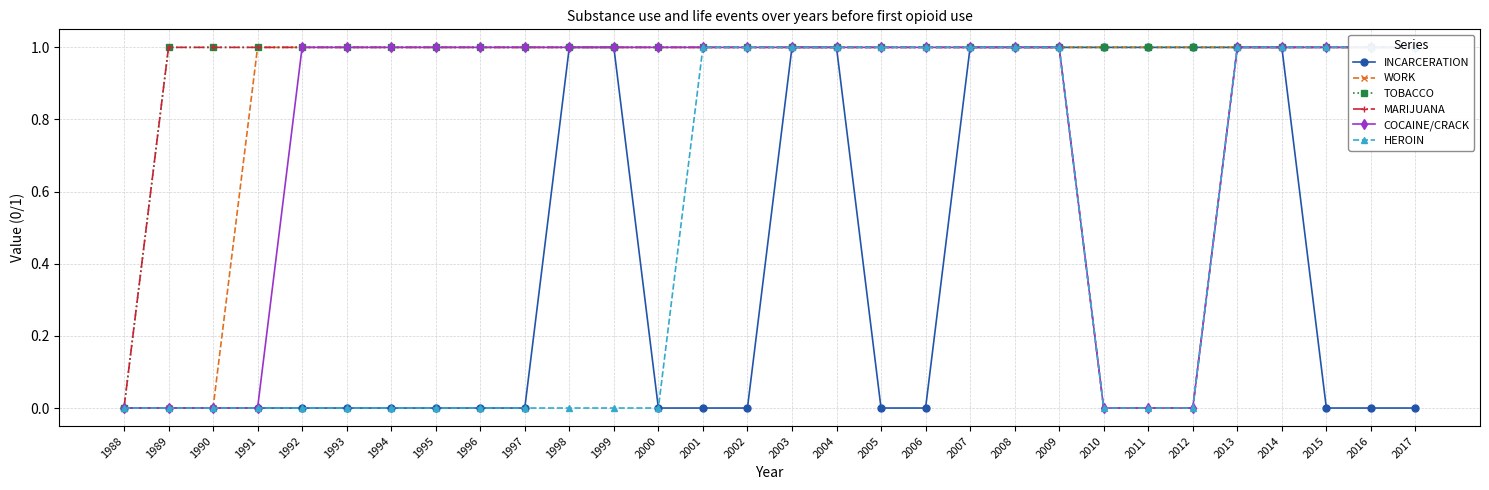

Rank the series by their maximum value, from highest to lowest.

INCARCERATION, WORK, TOBACCO, MARIJUANA, COCAINE/CRACK, HEROIN